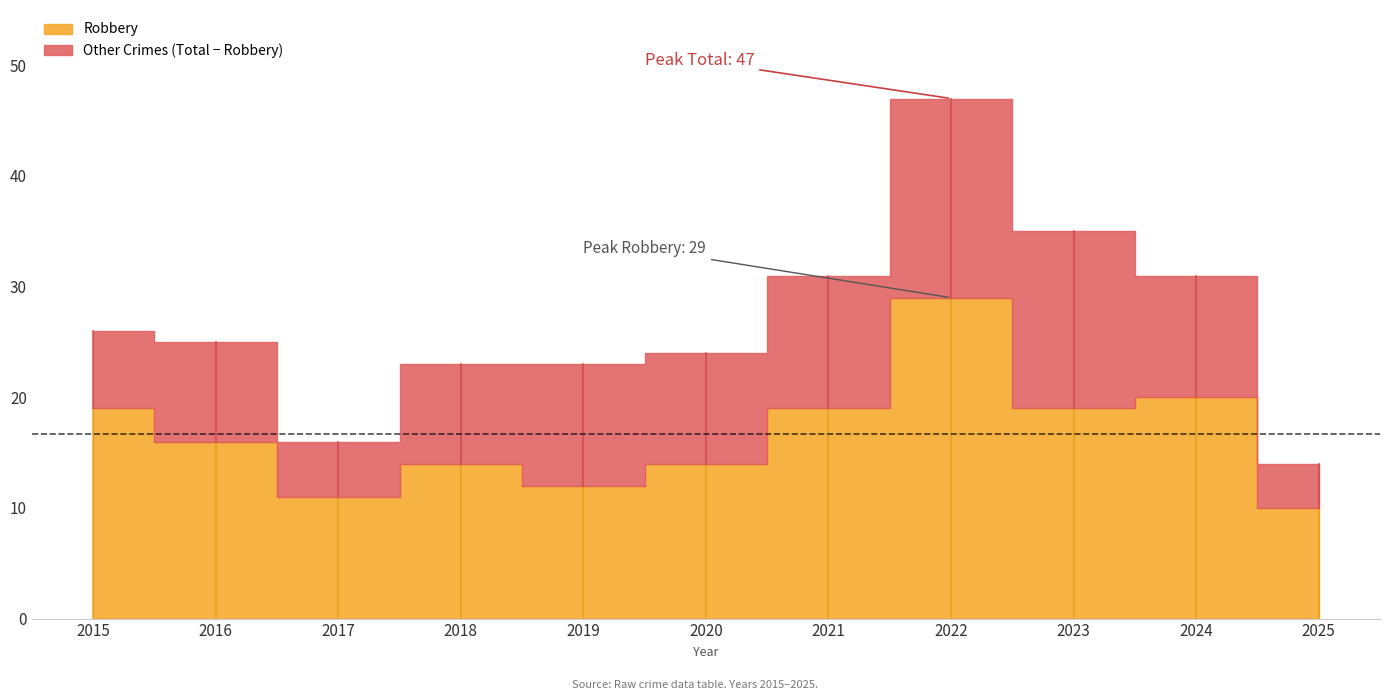

At which label does Total reach its peak?

2022